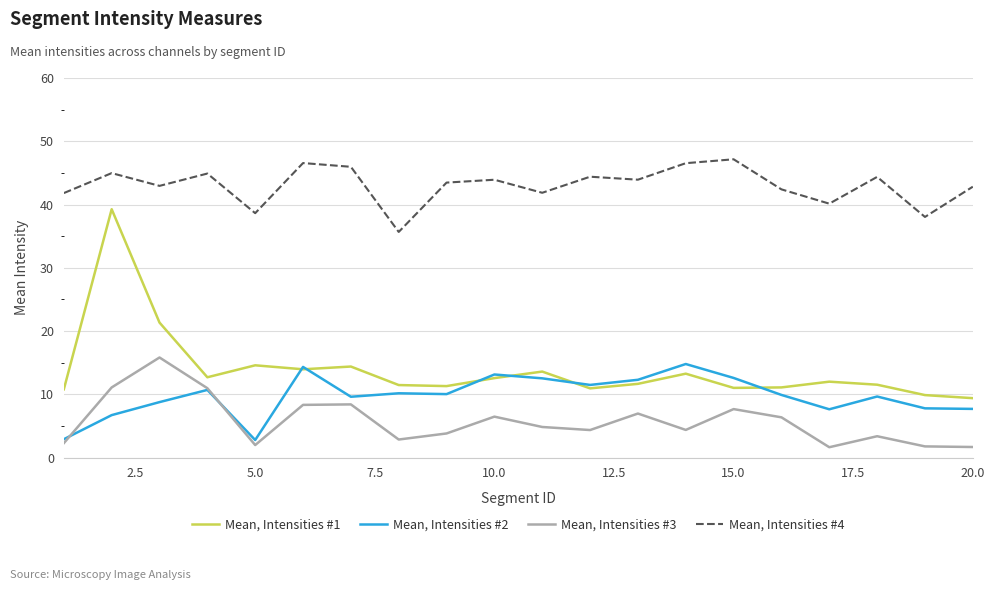

Which series has the widest spread of values?

Mean, Intensities #1